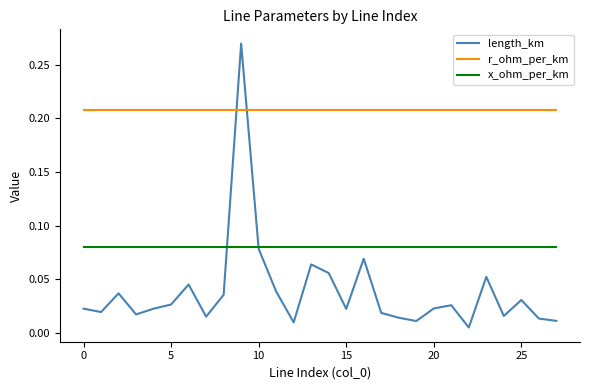

Which series has the largest range (max minus min)?

length_km